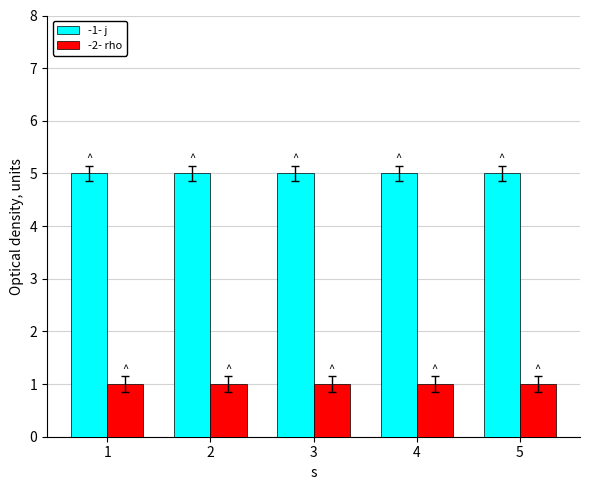

Reading left to right, what are all the values shown in this chart?

-1- j: 5	5	5	5	5
-2- rho: 1	1	1	1	1